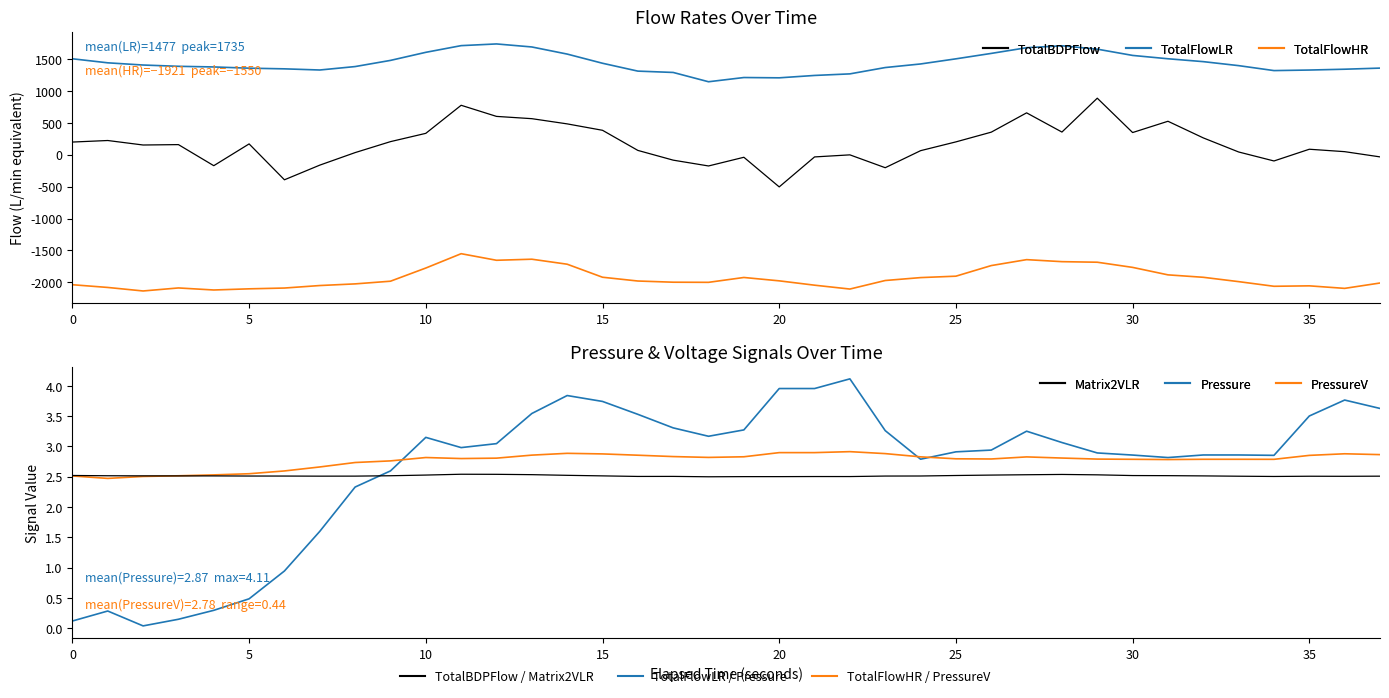

What are all the series names shown in the legend?

TotalFlowLR, TotalFlowHR, TotalBDPFlow, Pressure, PressureV, Matrix2VLR